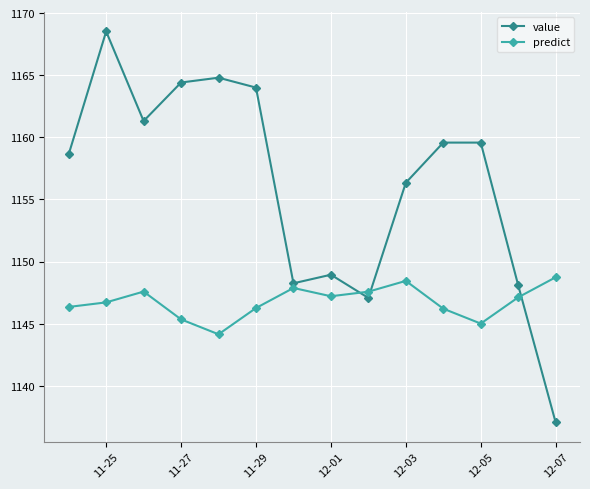

List the series in order of their peak value, highest first.

value, predict